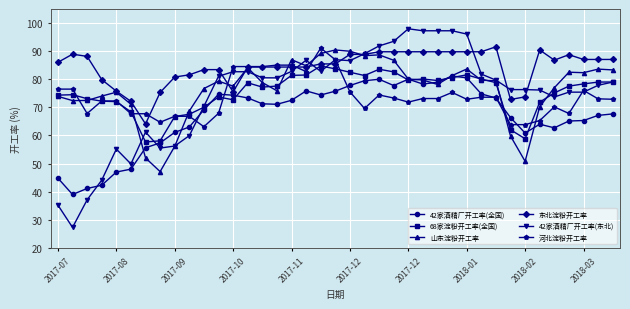

What is the difference between the maximum and minimum values in the 河北淀粉开工率 series?

28.0